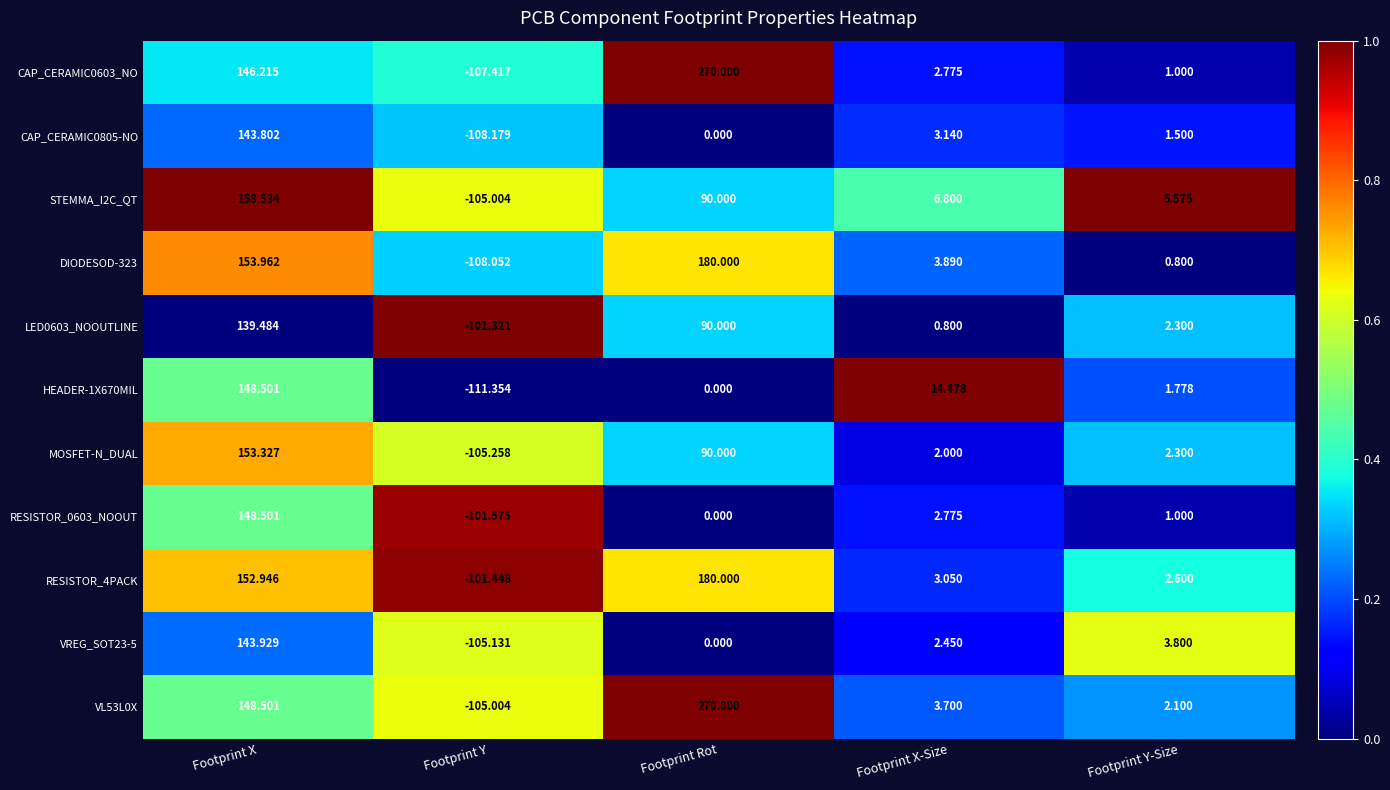

At which category is the sum across all series the highest?

Footprint X